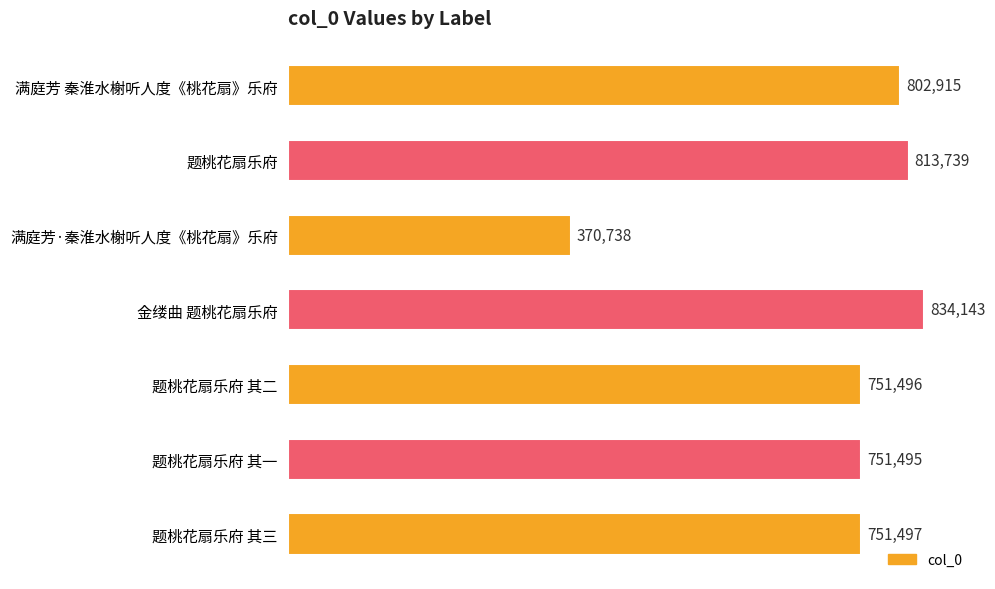

What is the difference between the maximum and minimum values?

463405